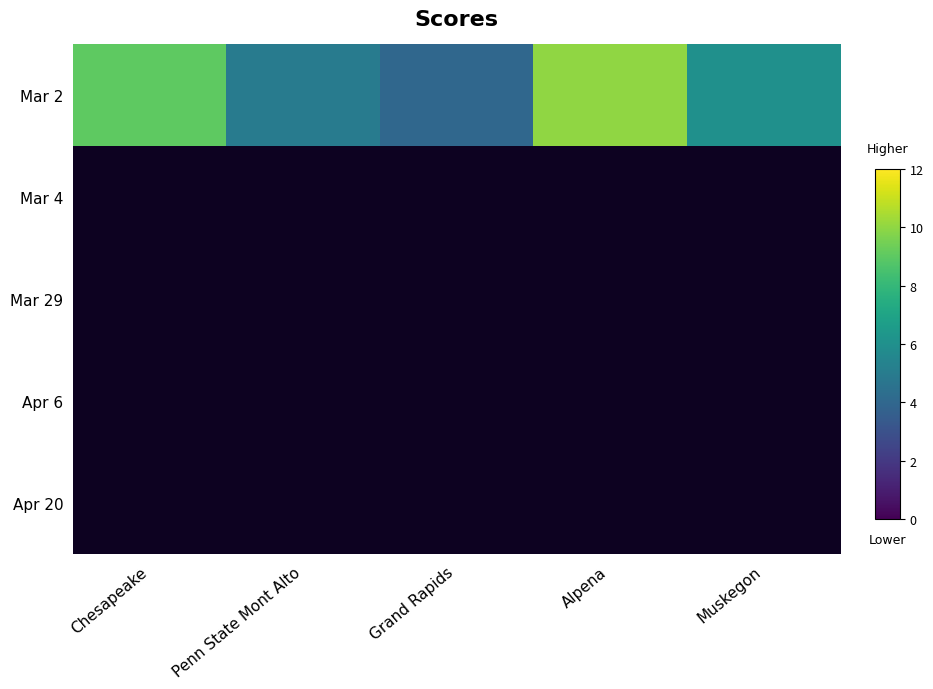

At which category does the chart reach its peak across all series?

Alpena